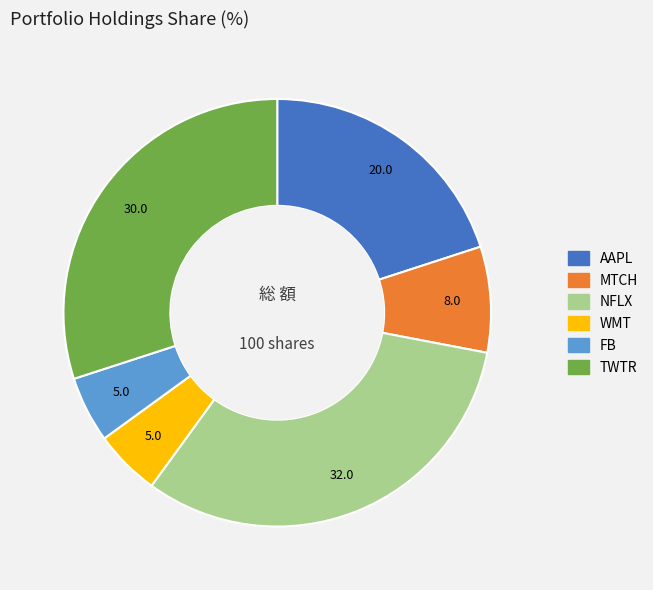

Which slice is the largest?

NFLX